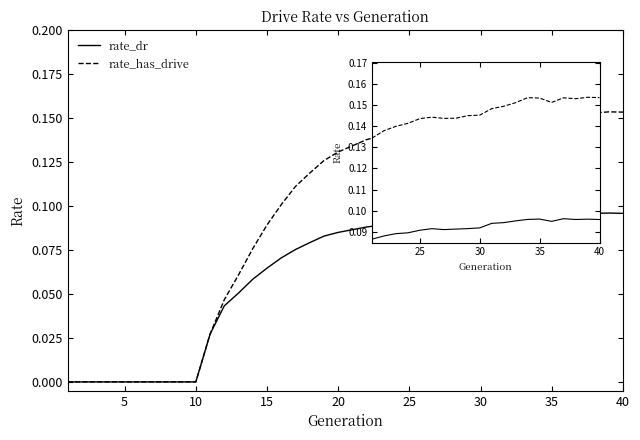

What is the highest value of the rate_dr series?

0.1